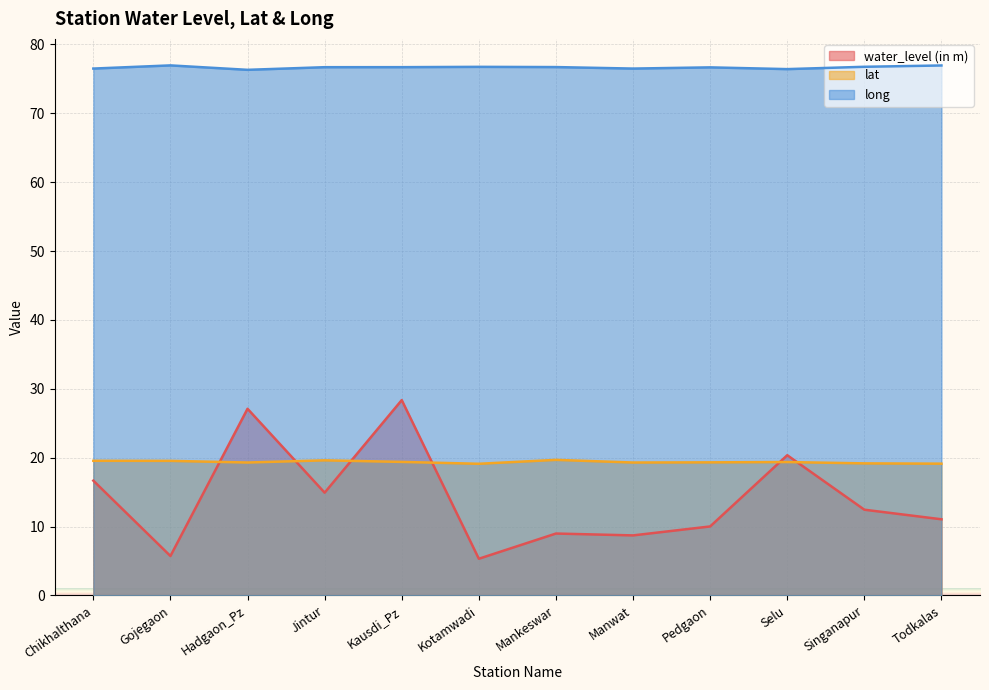

How many lines are shown in the chart?

3